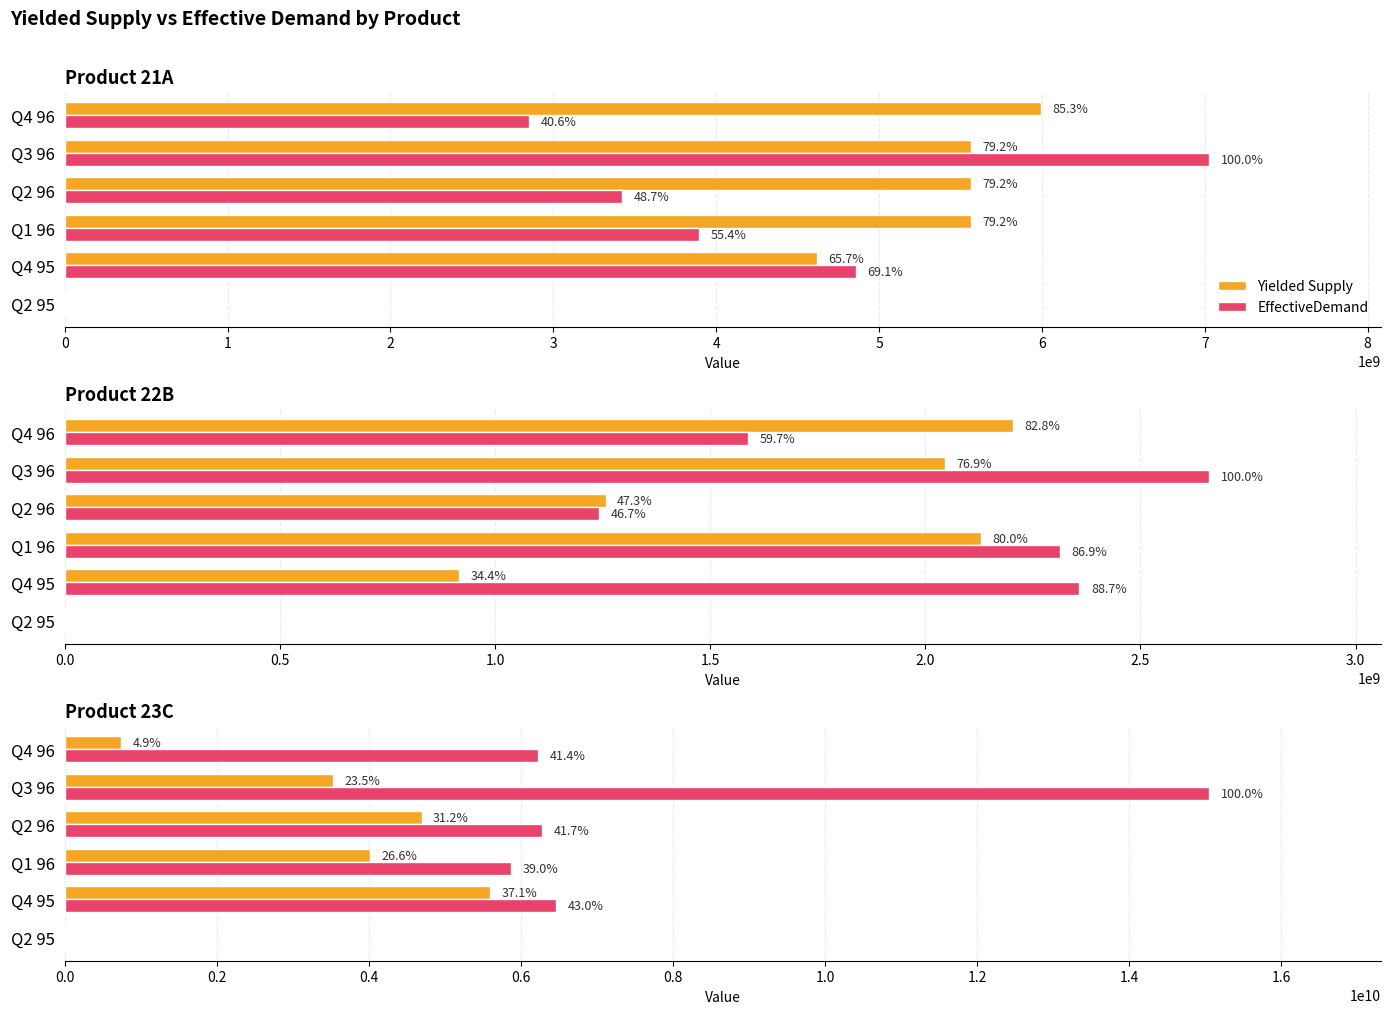

The value of Yielded Supply at Q3 96 is 3534484566.2. True or false?

True